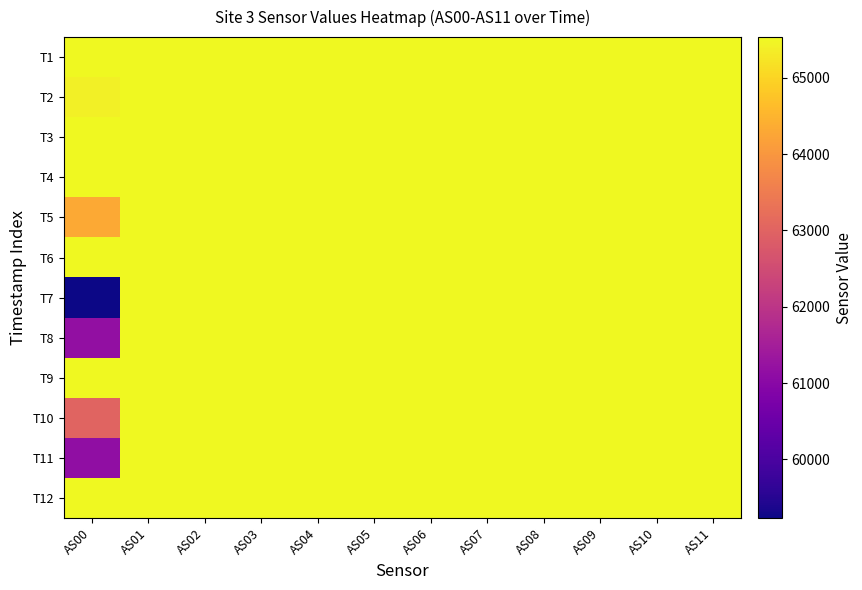

At AS02, list the series in order from largest to smallest.

T1, T2, T3, T4, T5, T6, T7, T8, T9, T10, T11, T12